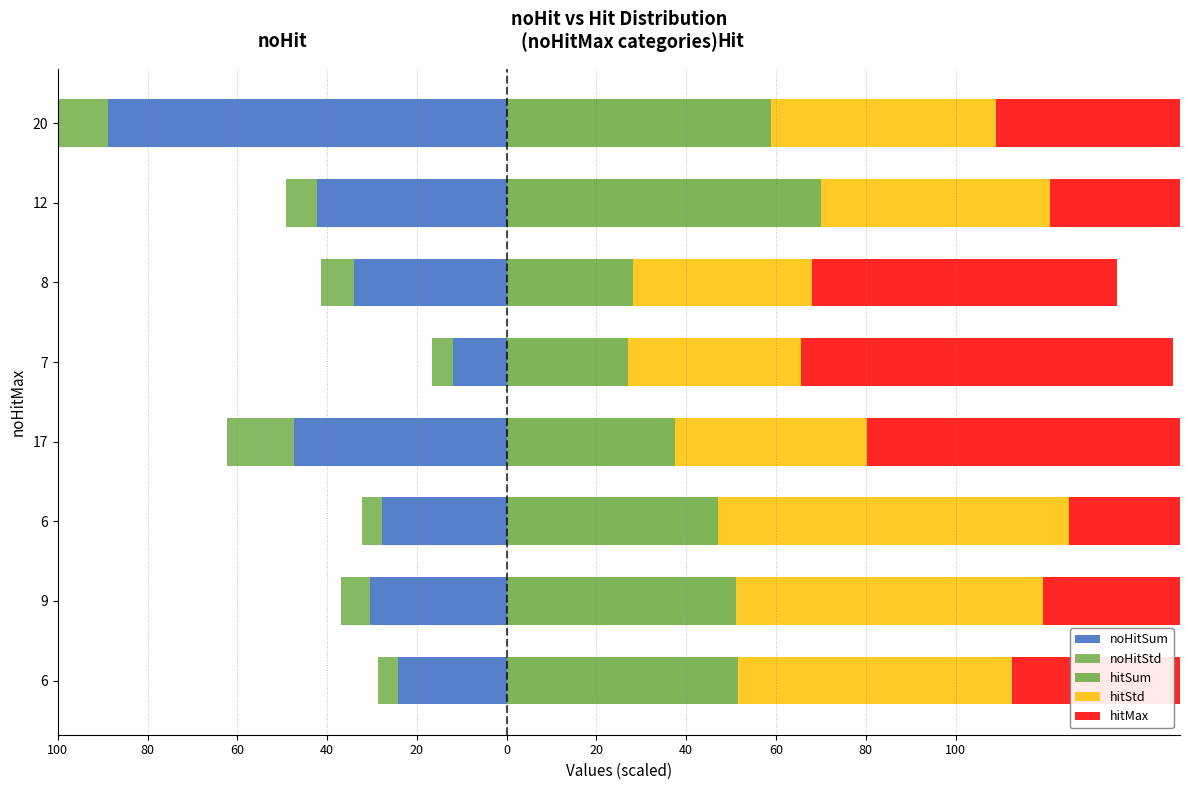

Is the value of noHitSum at 8 greater than the value of hitMax at 6?

No